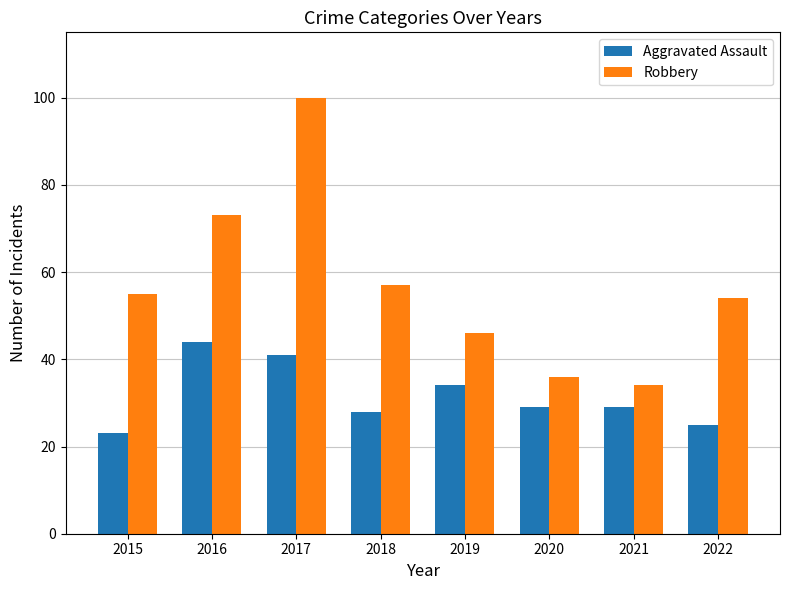

Reading right to left, transcribe all the data shown in this chart.

Aggravated Assault: 25	29	29	34	28	41	44	23
Robbery: 54	34	36	46	57	100	73	55